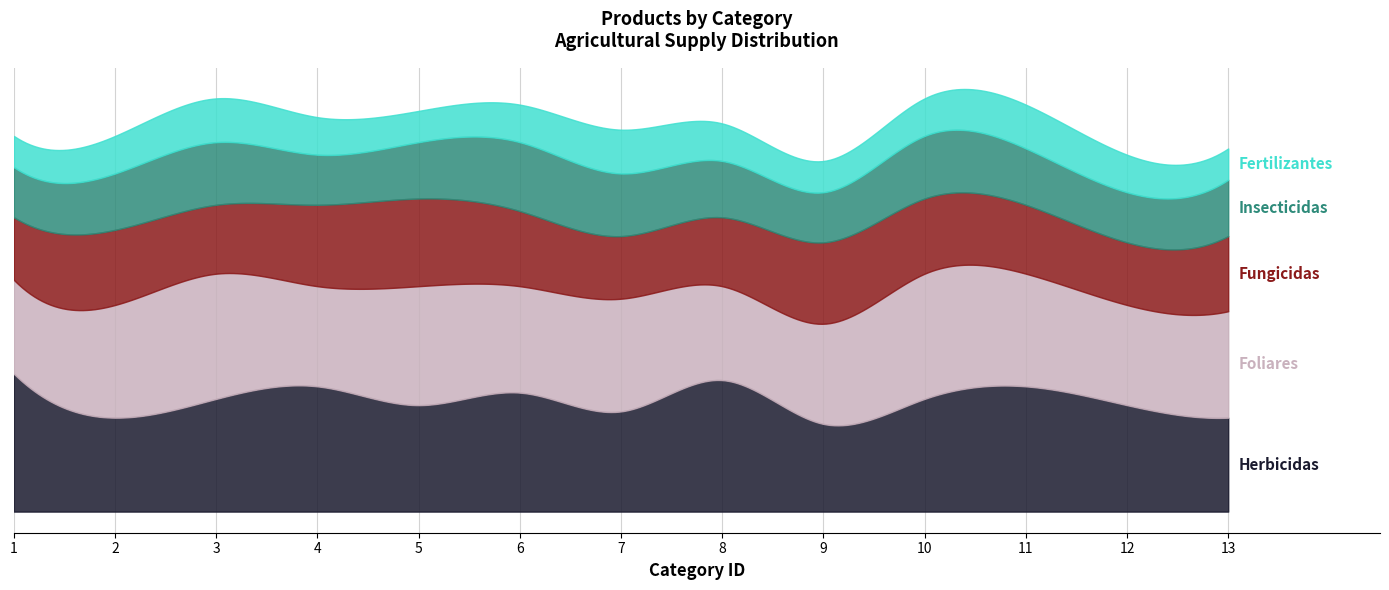

What is the total value across all series at 6?

65